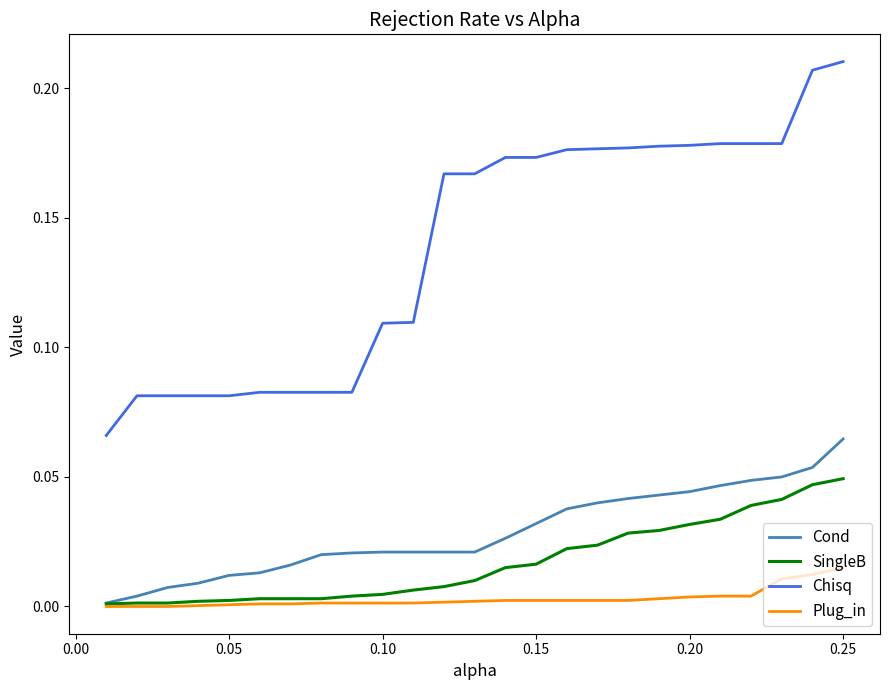

Rank the series by their maximum value, from highest to lowest.

Chisq, Cond, SingleB, Plug_in